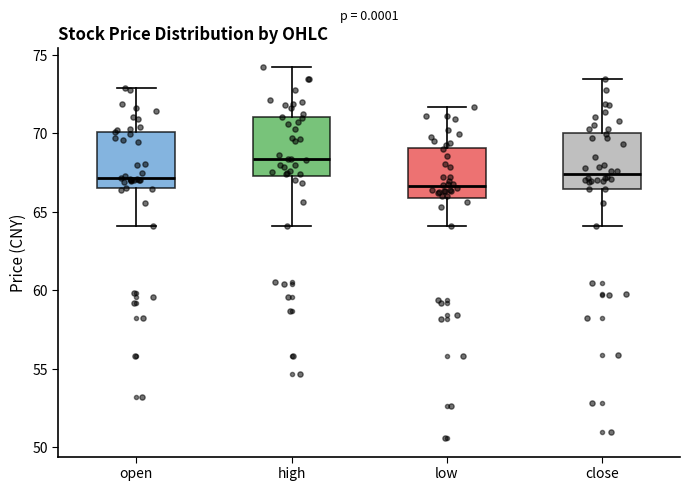

Where is the lower edge of the box for open on the y-axis? The values are not printed on the chart, so give them approximately, as read against the axis.

66.5